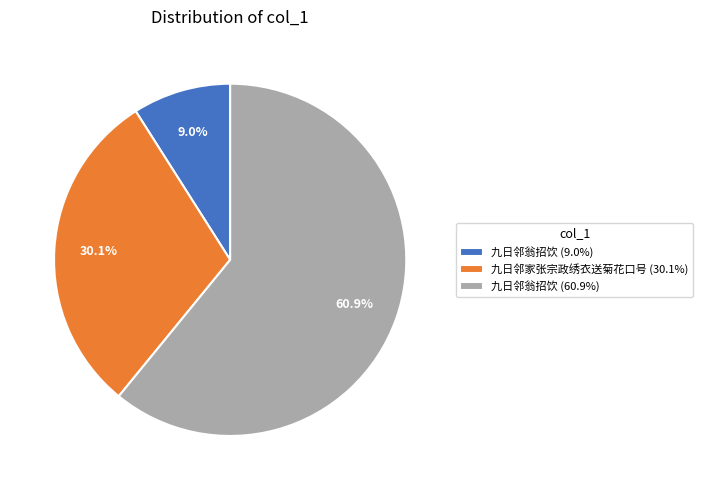

Between 九日邻翁招饮 (9.0%) and 九日邻家张宗政绣衣送菊花口号 (30.1%), which is larger?

九日邻家张宗政绣衣送菊花口号 (30.1%)